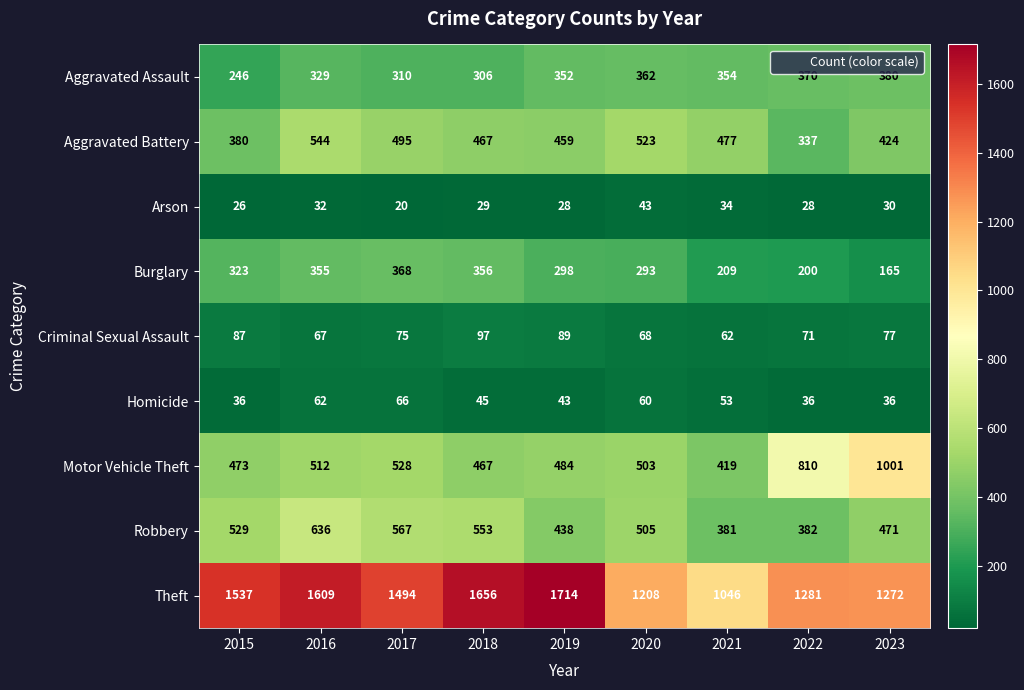

At which category does the chart reach its peak across all series?

2019